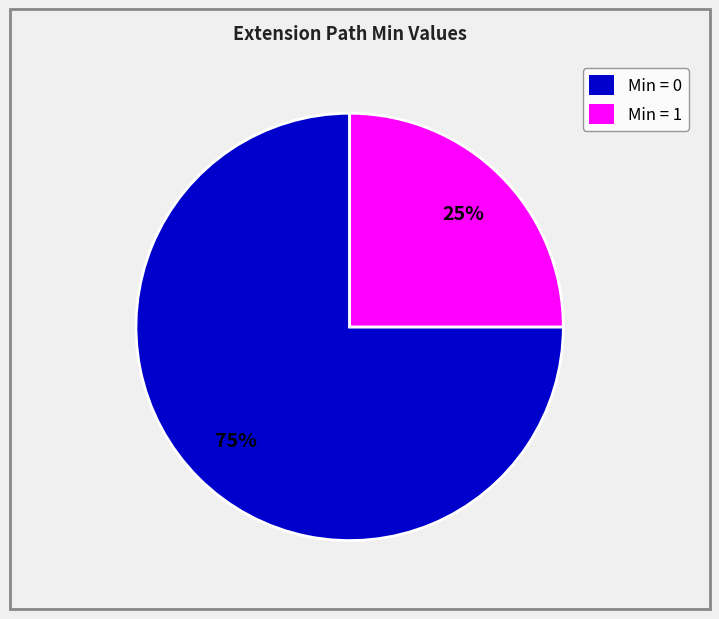

Which slice represents more than half of the pie?

Min = 0